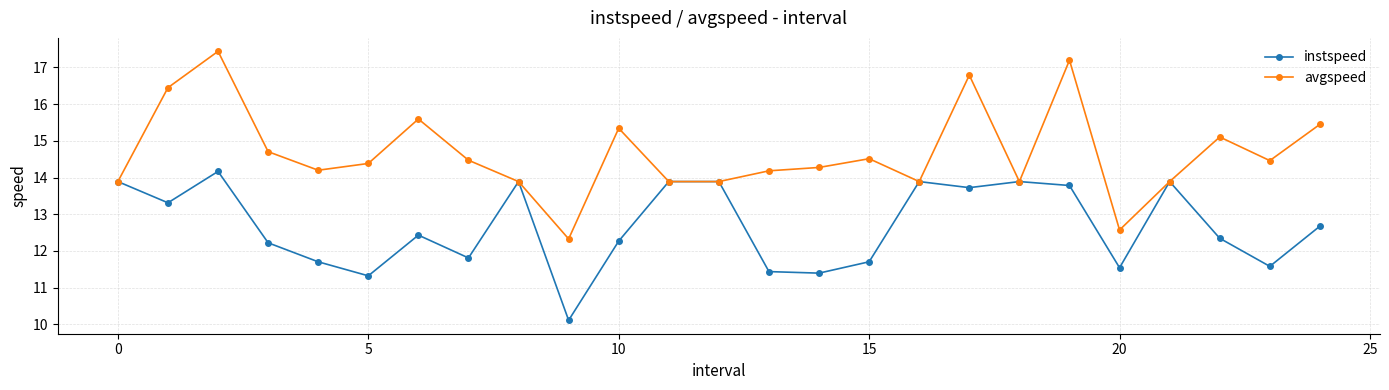

Which series has the largest range (max minus min)?

avgspeed